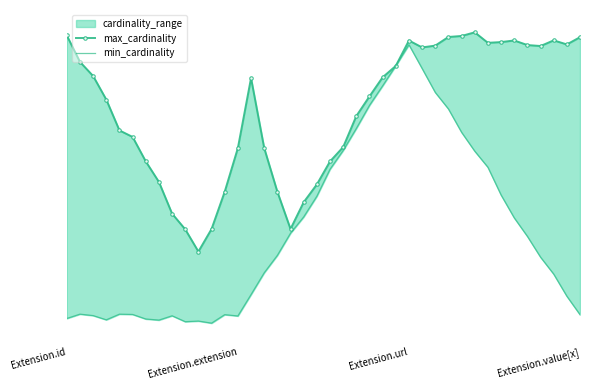

What is the greatest value displayed?

1.1